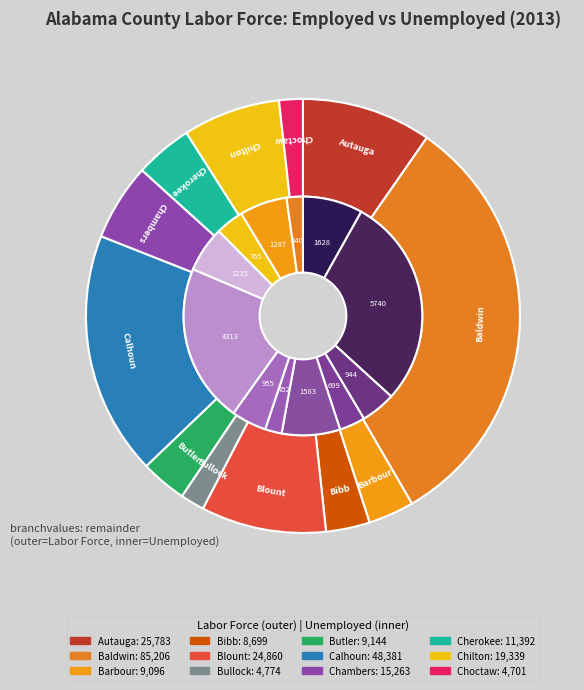

What percentage is the Choctaw County, AL slice, to the nearest percent?

2%